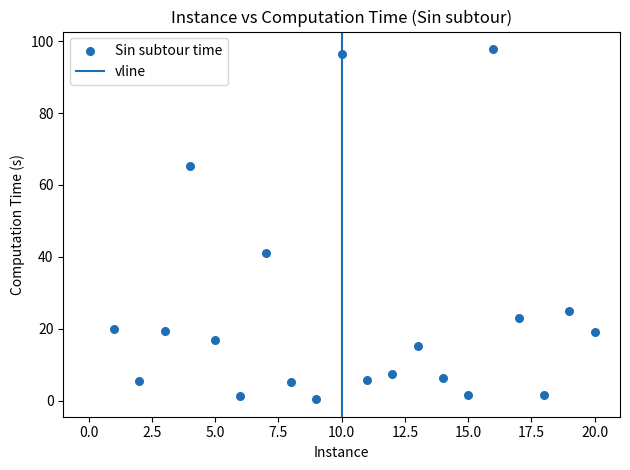

What is the range of Y values (max minus min)?

97.4